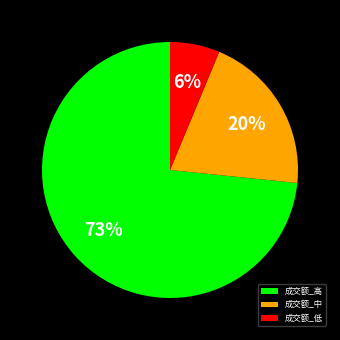

To the nearest percent, what is the combined percentage of 成交额_高 and 成交额_低?

80%